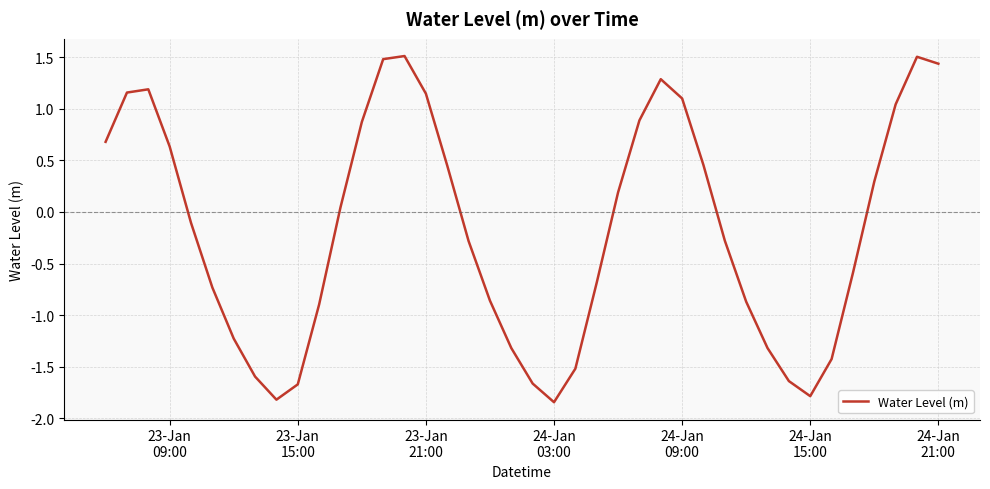

What is the maximum value shown in the chart?

1.5